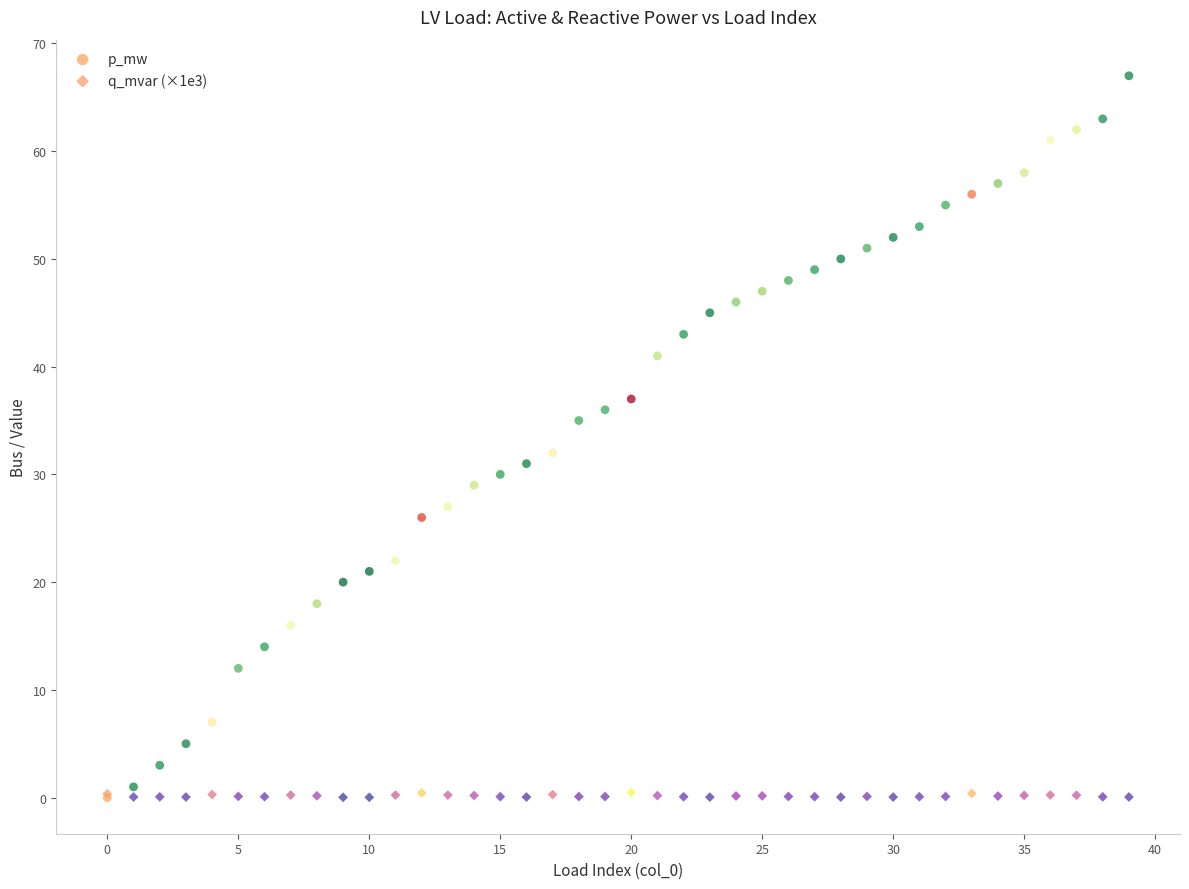

In the p_mw series, what Y value is closest to 33?

32.0